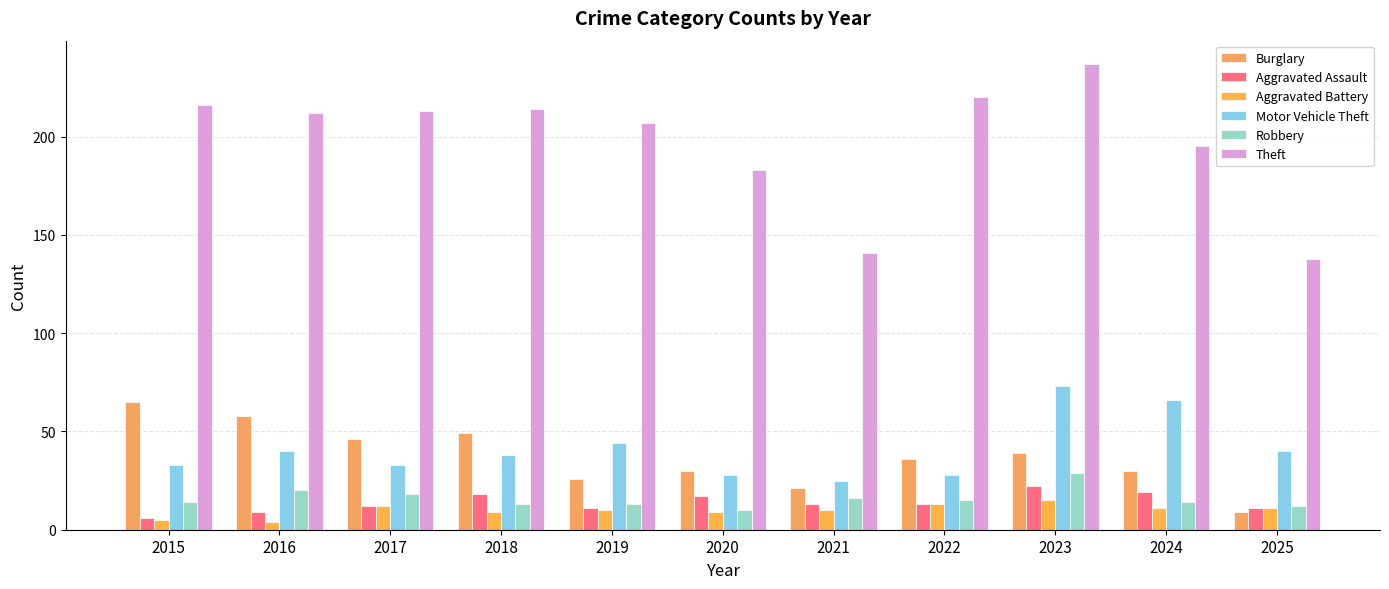

Which series has the largest total across all categories?

Theft